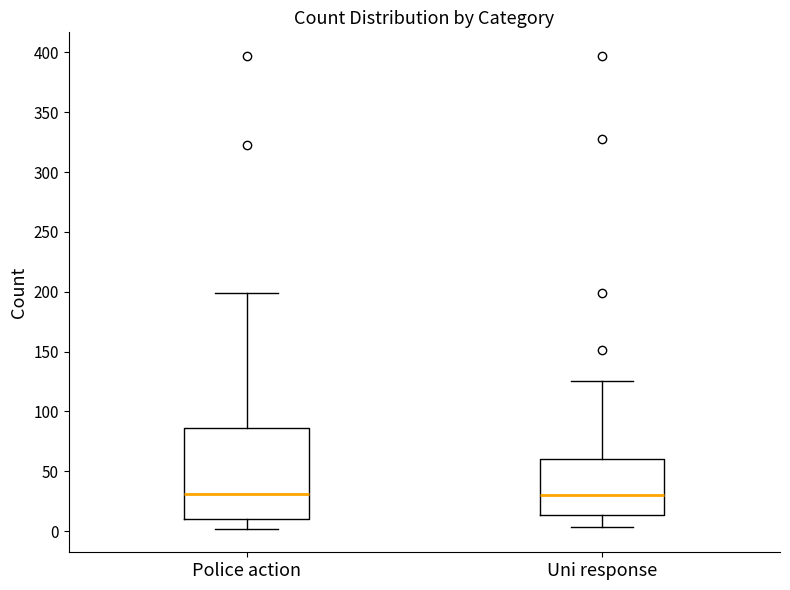

Reading left to right, transcribe this box plot: for each box, give where its median line is, the range the box spans, and where its two whiskers end, as read against the y-axis. The values are not printed on the chart, so give them approximately, as read against the axis.

Police action: median 30, box 10 to 85, whiskers 0 to 200
Uni response: median 30, box 15 to 60, whiskers 5 to 125